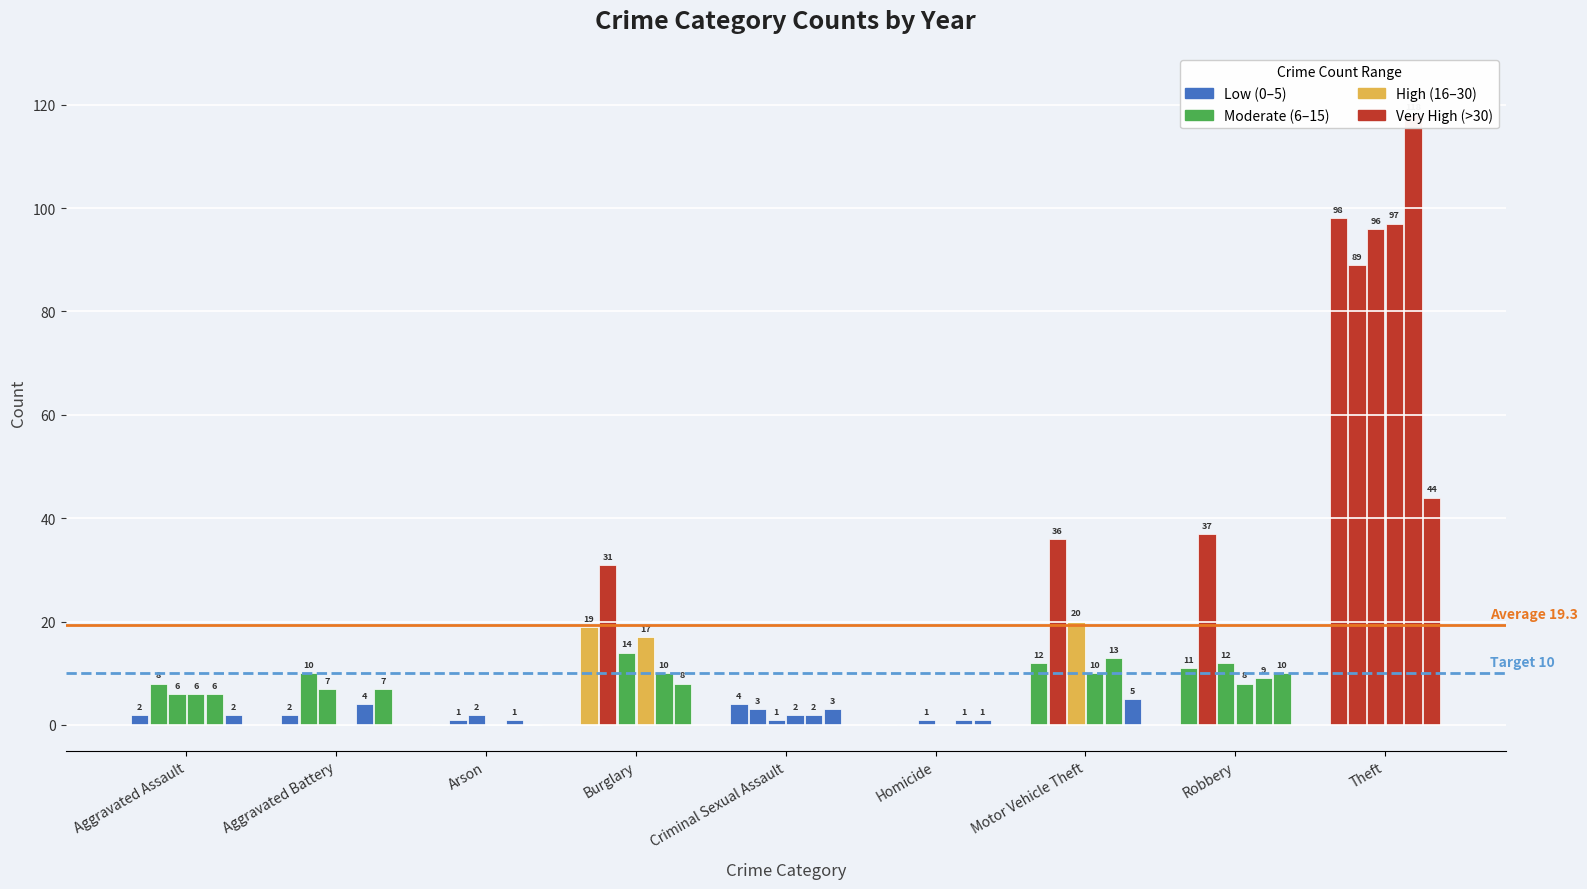

The value of 2017 at Burglary is 31. True or false?

True